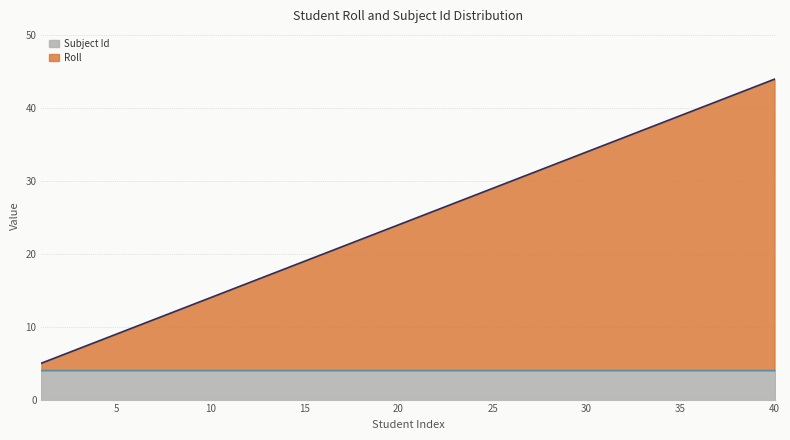

How many data points are above 25?

19